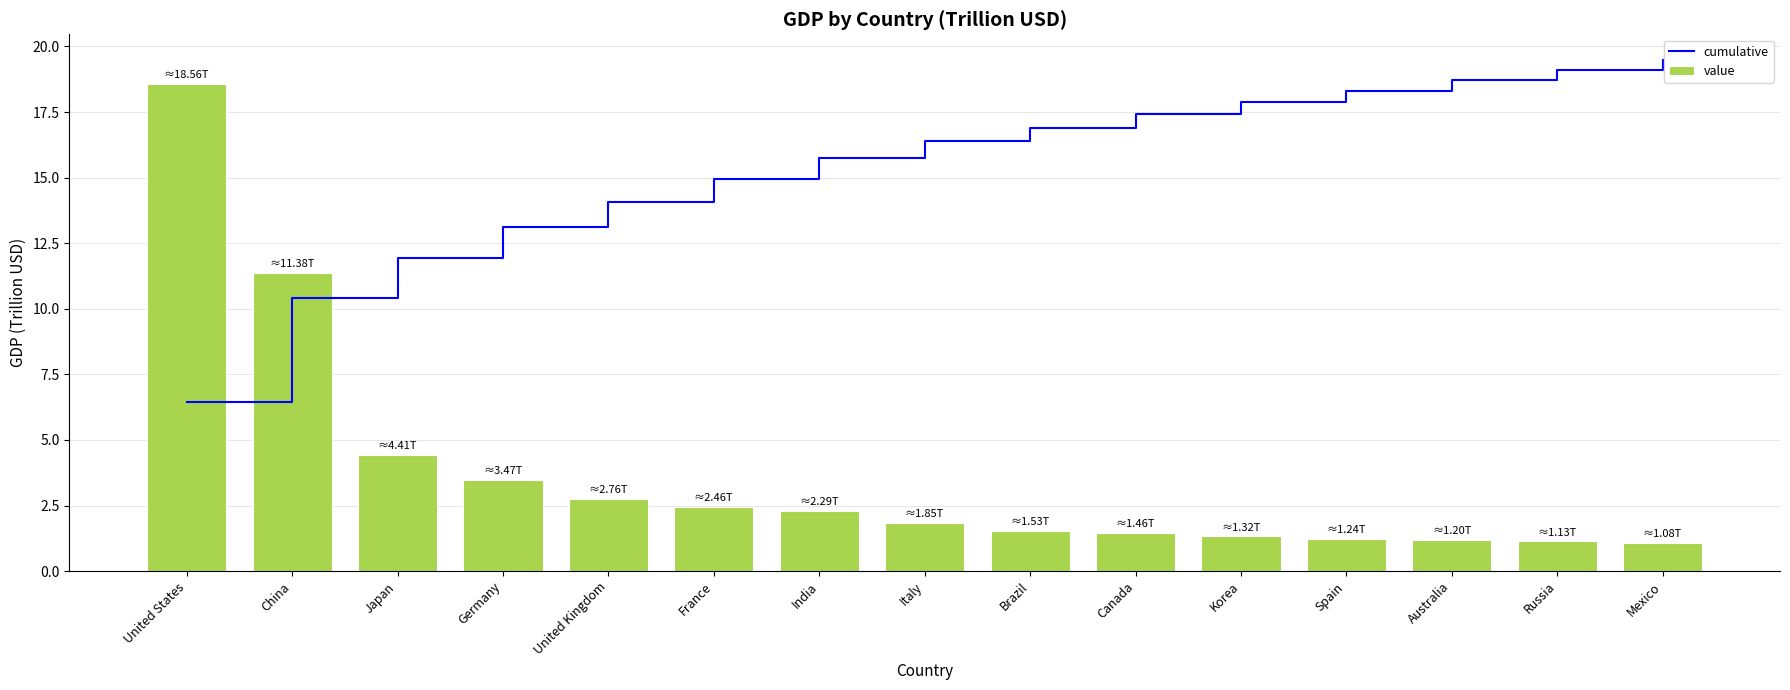

Rank the categories by cumulative value from highest to lowest.

Mexico, Russia, Australia, Spain, Korea, Canada, Brazil, Italy, India, France, United Kingdom, Germany, Japan, China, United States